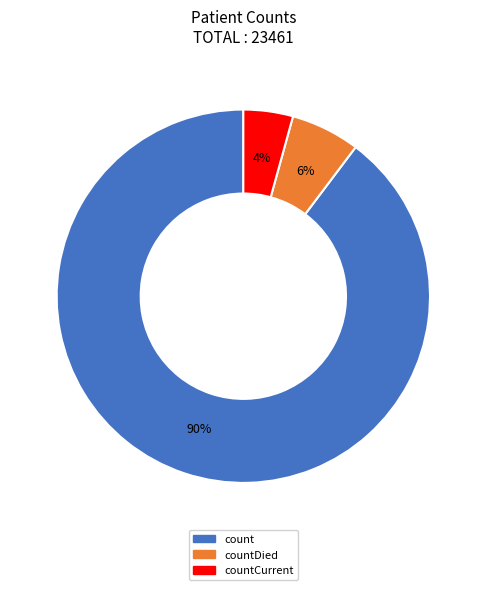

Is count the majority of the pie?

Yes